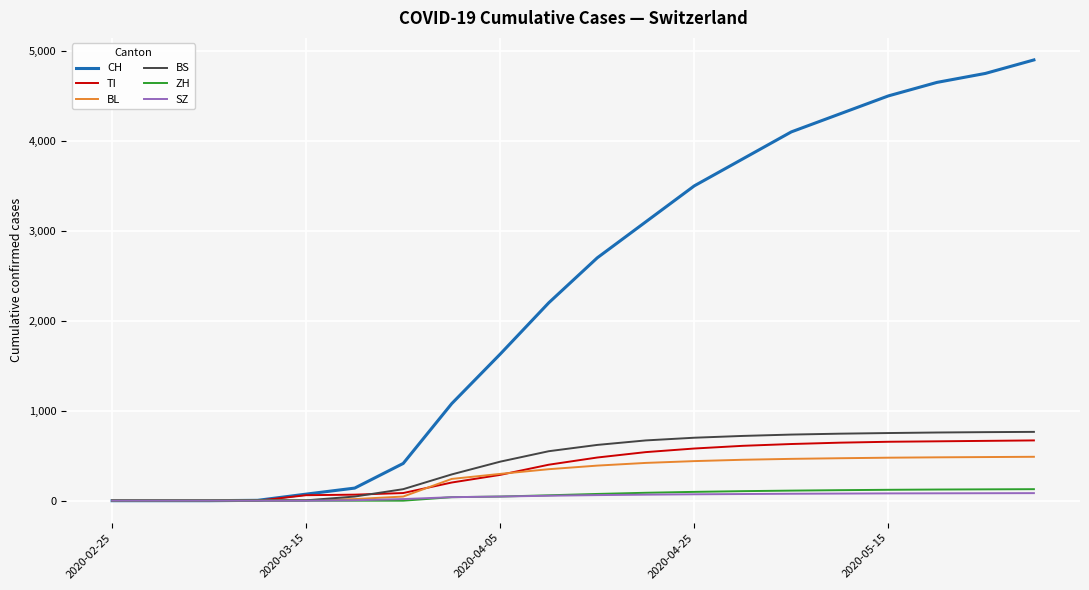

What is the maximum value shown in the chart?

4900